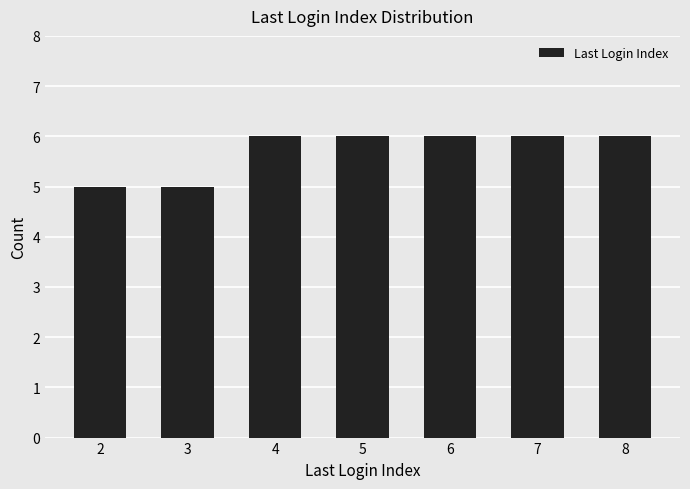

Between 5 and 2, which is larger?

5